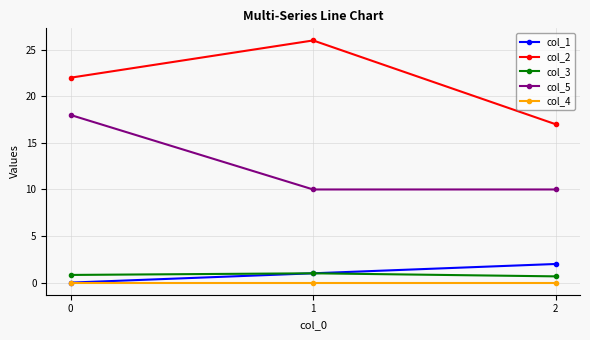

Between 0 and 1, which series saw the biggest shift?

col_5